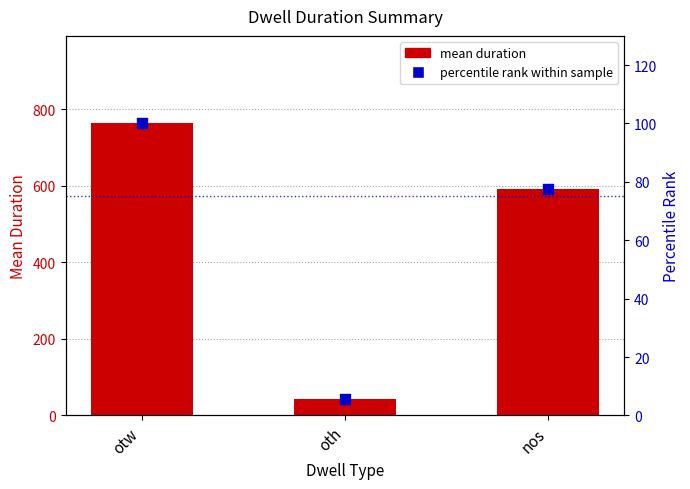

At how many categories does at least one series exceed 273?

2